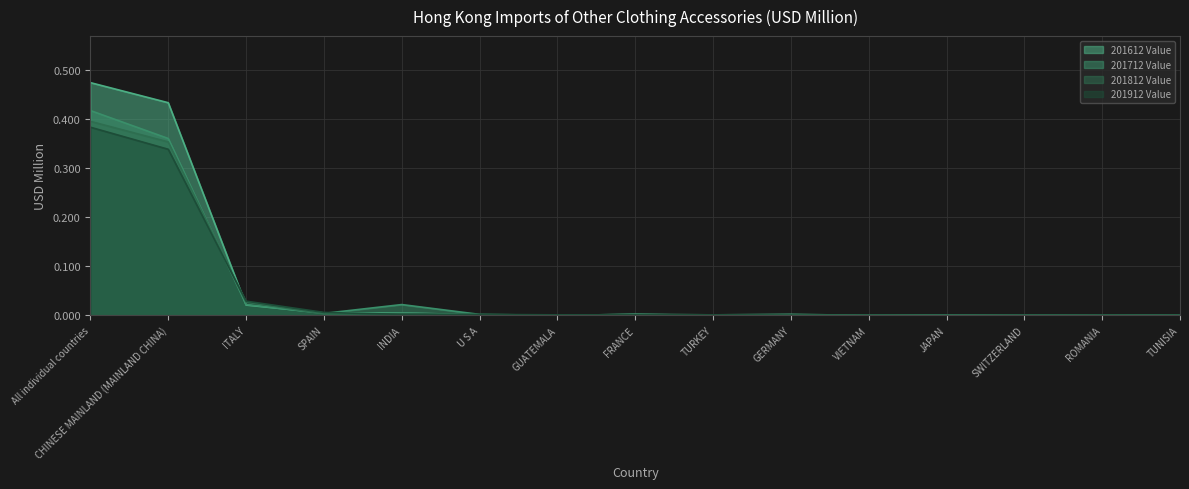

Which series has the largest range (max minus min)?

201612 Value